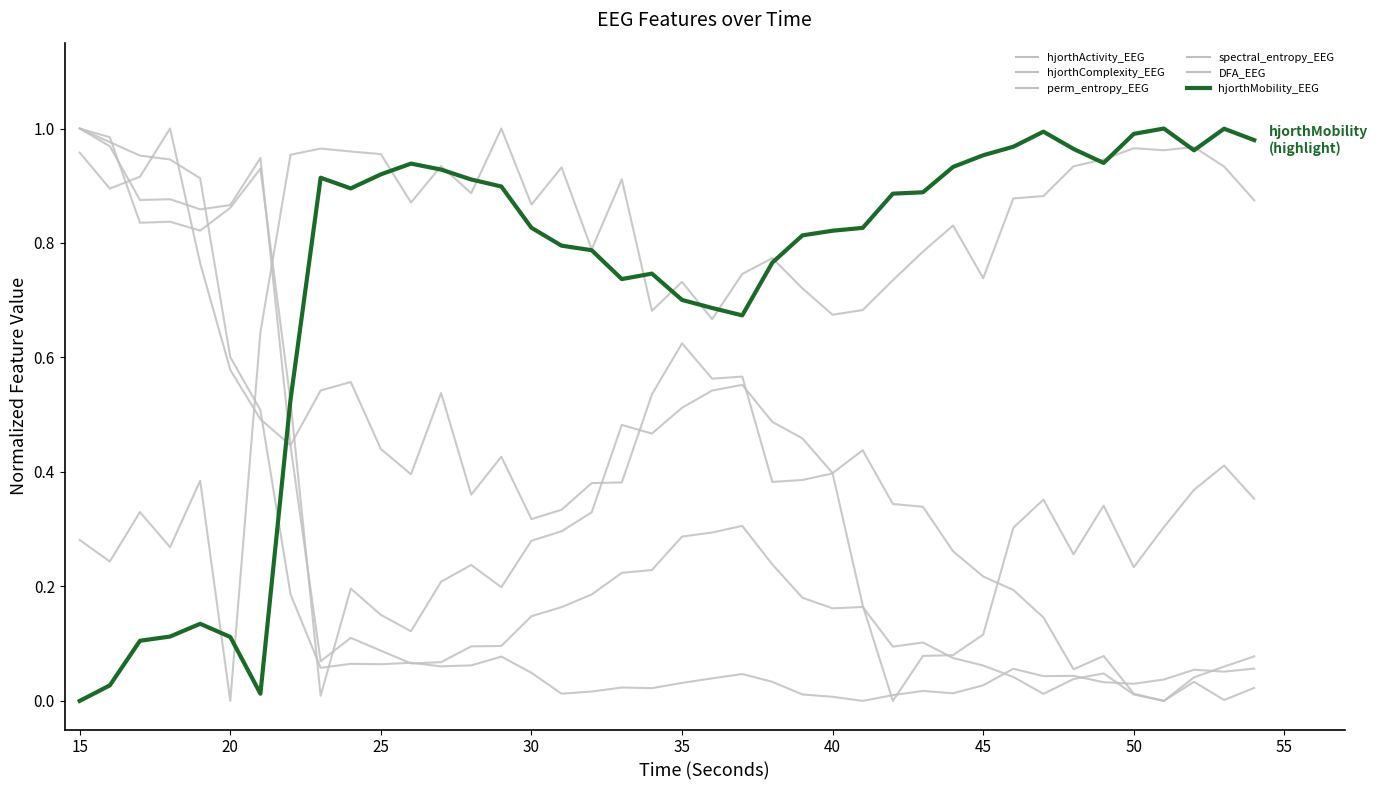

At which category does spectral_entropy_EEG reach its first local peak?

20